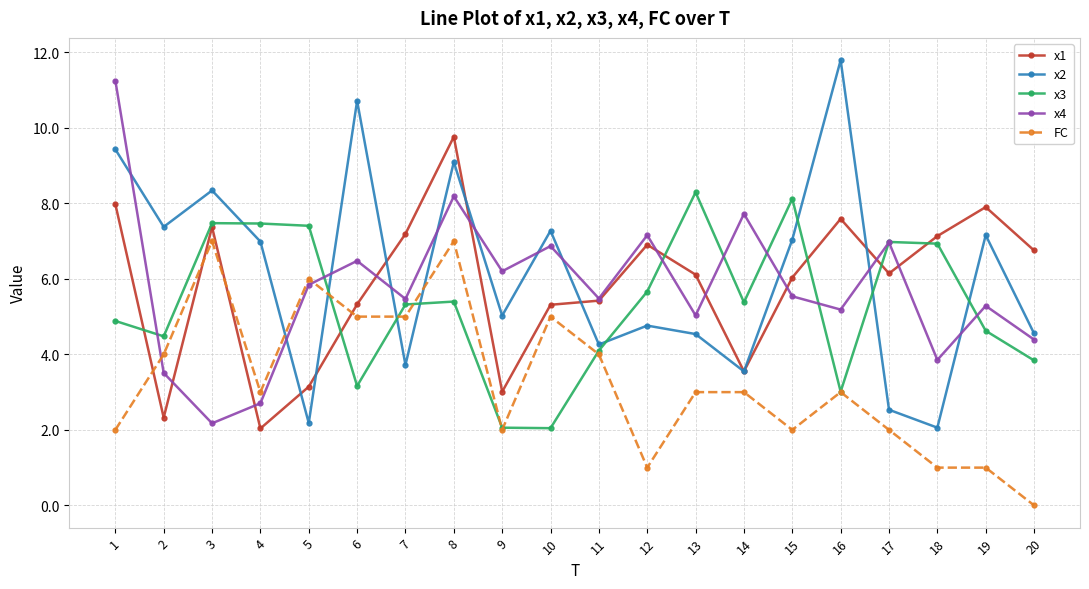

What is the highest value of the x4 series?

11.3